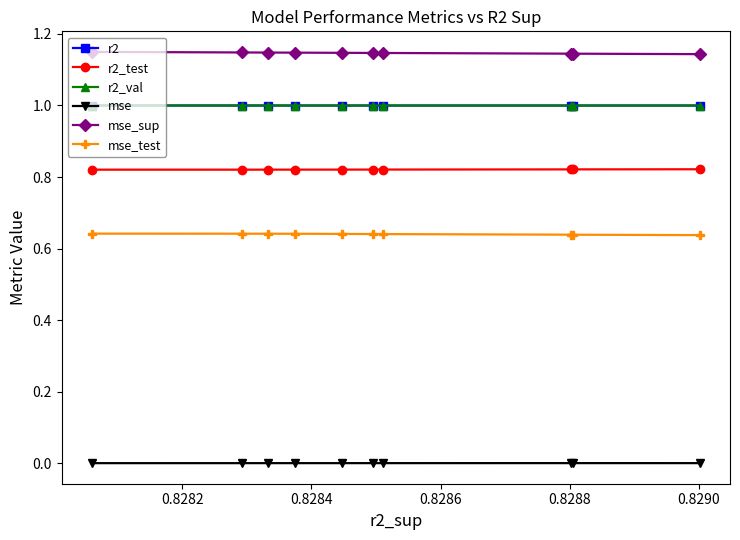

Does the chart have visible grid lines?

No